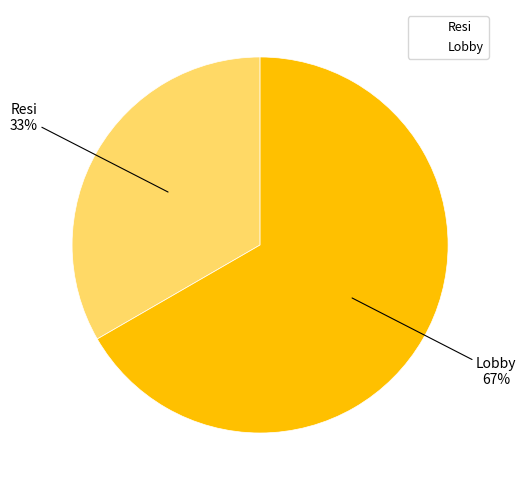

Which slice is the largest?

Lobby